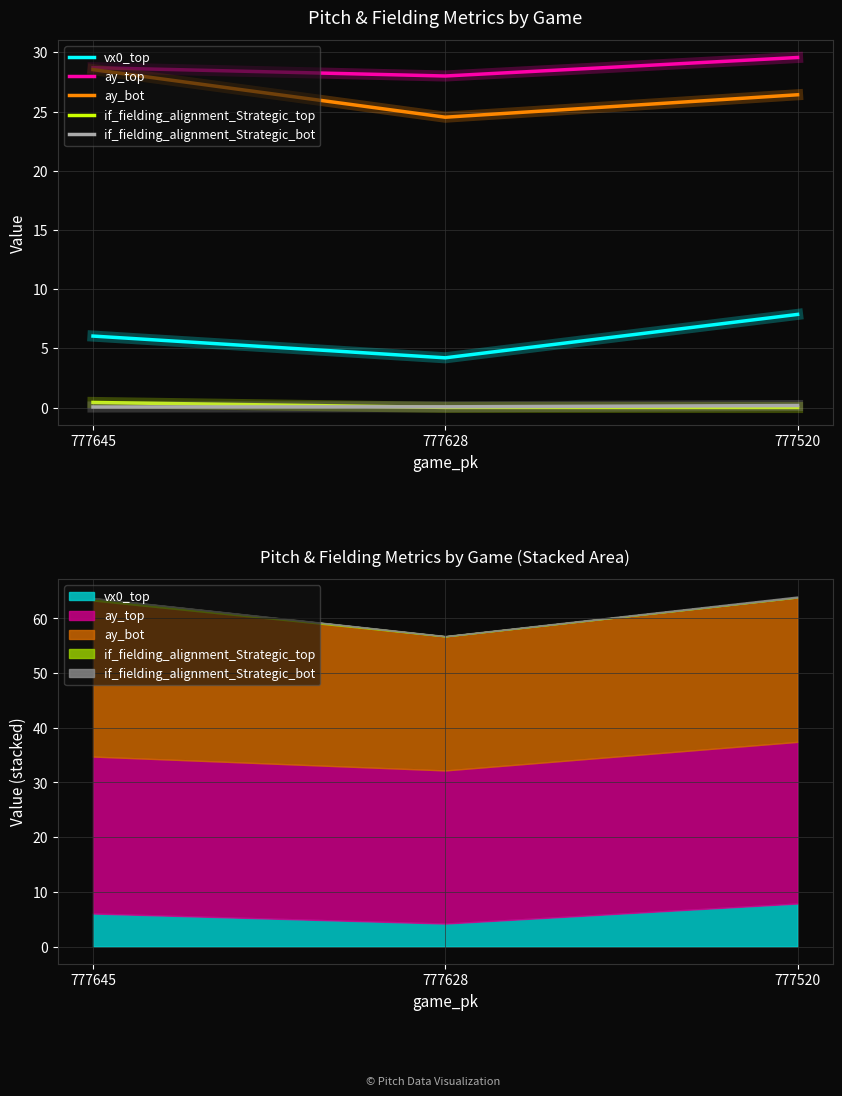

Rank the series at 777628 from lowest to highest value.

if_fielding_alignment_Strategic_top, if_fielding_alignment_Strategic_bot, vx0_top, ay_bot, ay_top